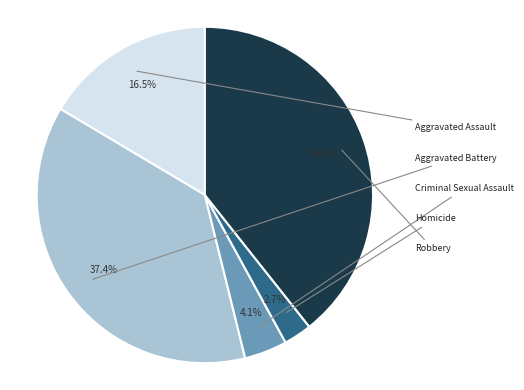

What is the ratio of the value at Homicide to the value at Criminal Sexual Assault?

0.7